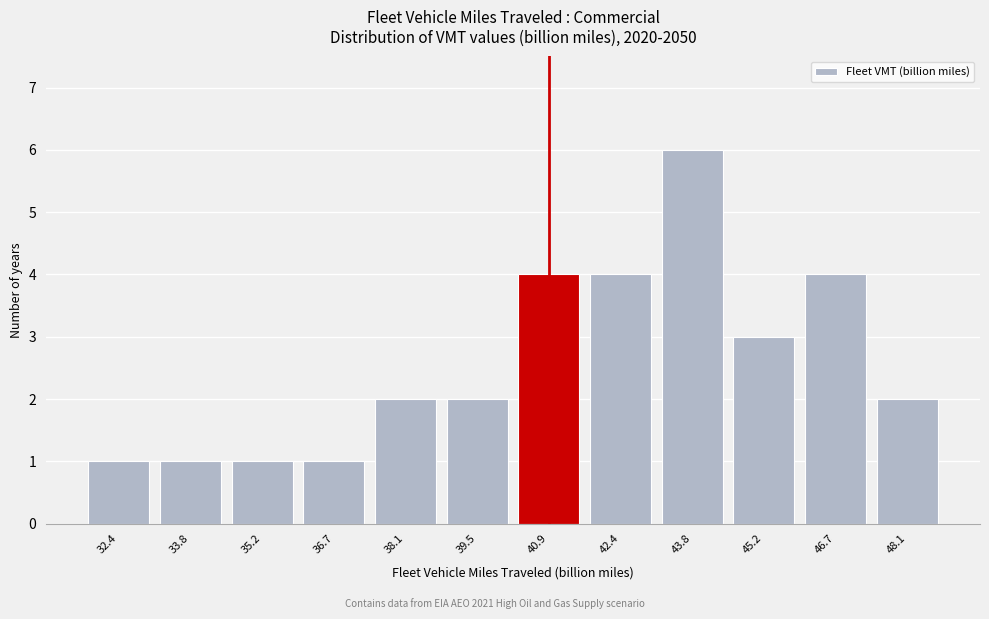

Reading left to right, what are all the values shown in this chart?

1	1	1	1	2	2	4	4	6	3	4	2